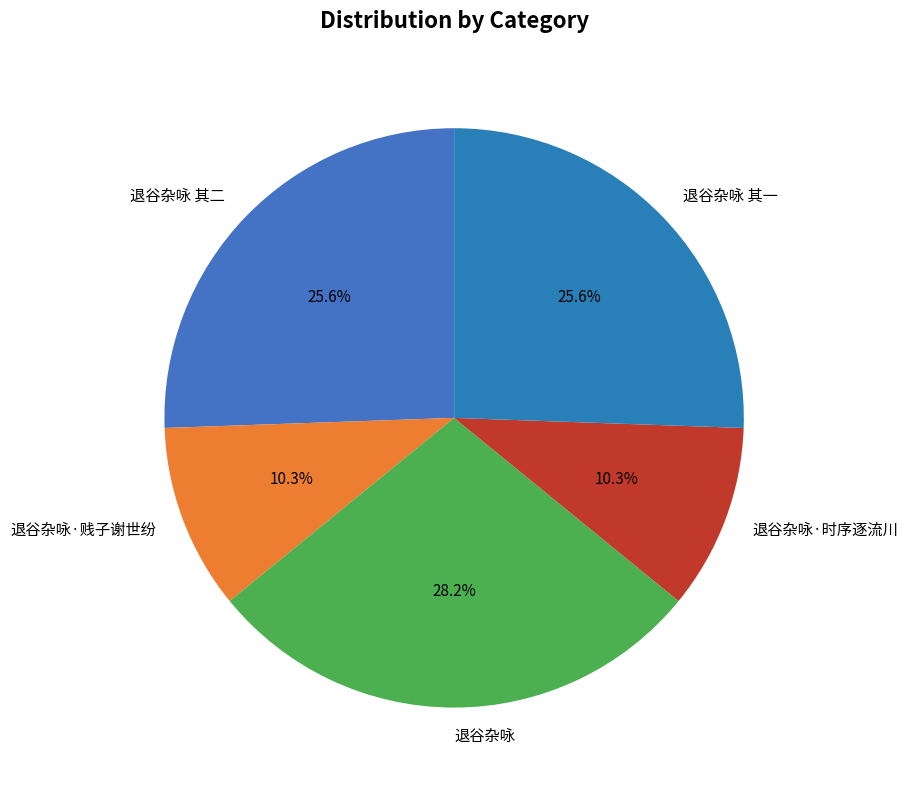

What is the largest slice in the pie chart?

退谷杂咏